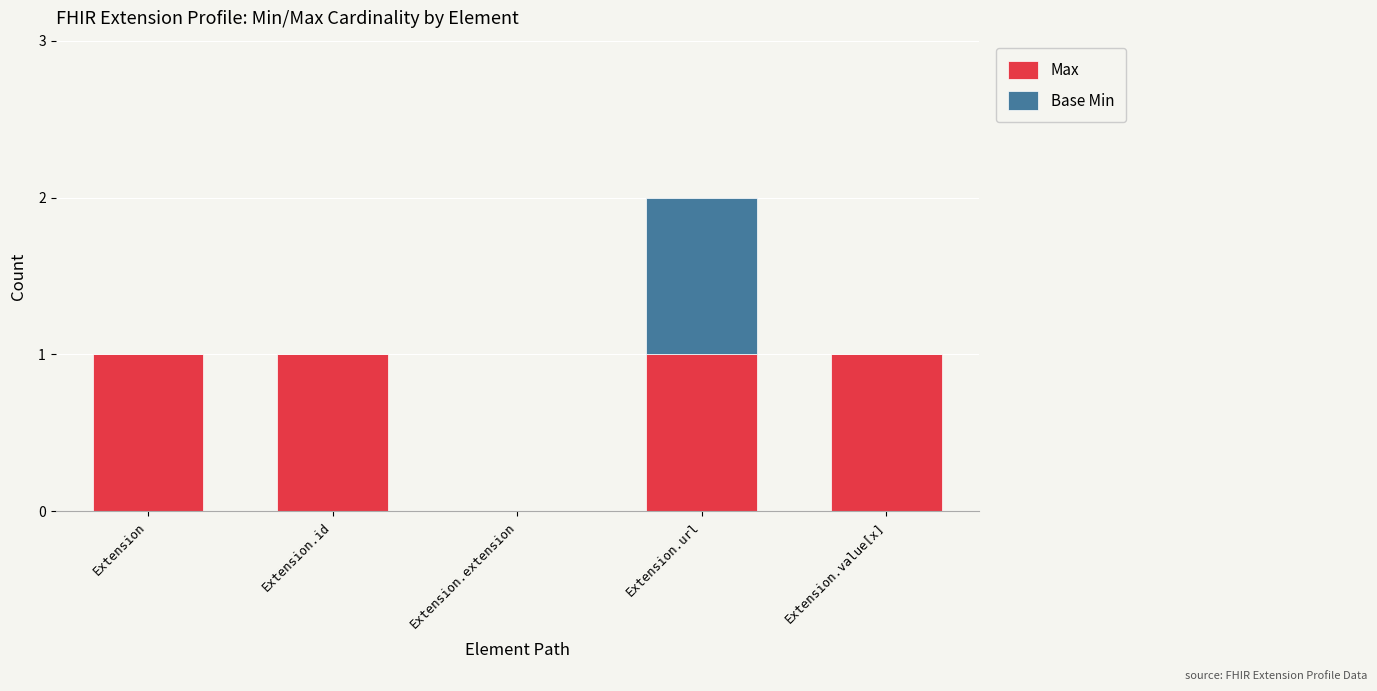

What is the sum of all Max values?

4